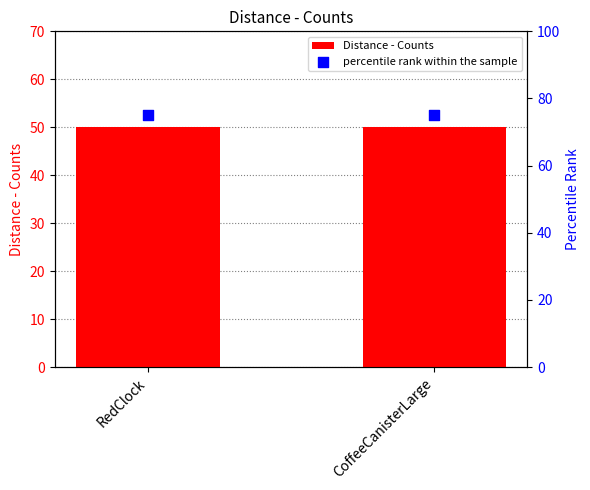

What are all the series names shown in the legend?

Distance - Counts, percentile rank within the sample